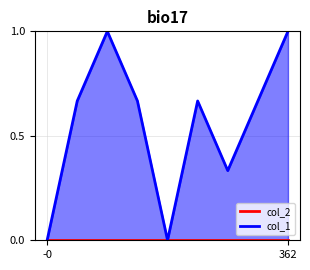

How many lines are shown in the chart?

2